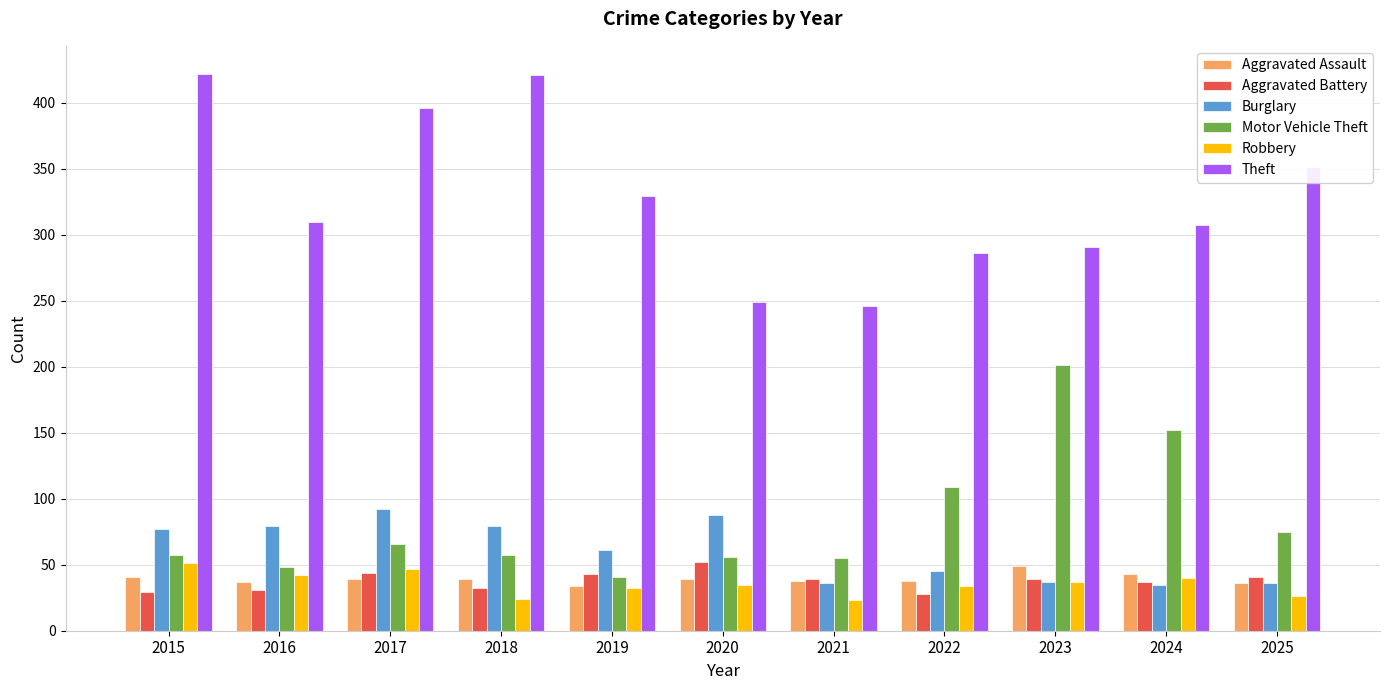

What is the average value of the Burglary series?

60